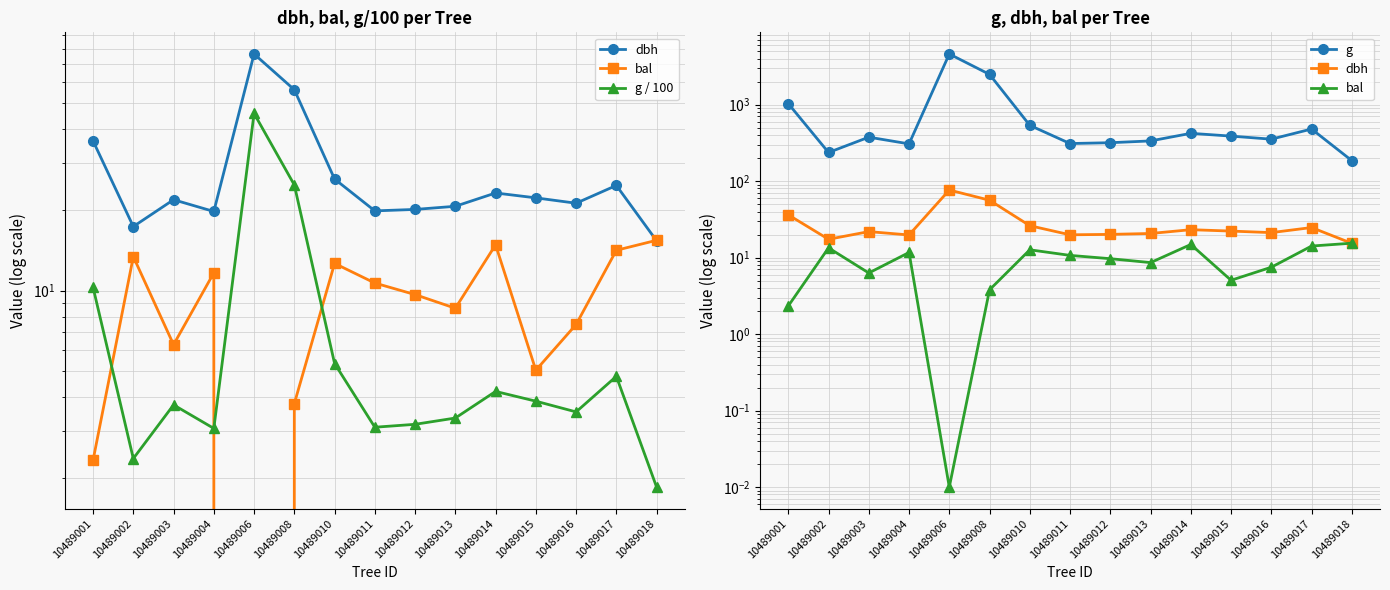

Reading left to right, list all the values displayed in this chart.

dbh: 36.2	17.4	21.9	19.8	76.4	56.2	26.1	19.9	20.1	20.6	23.1	22.2	21.2	24.7	15.3
bal: 2.3	13.4	6.3	11.7	0.0	3.8	12.6	10.7	9.7	8.6	14.8	5.0	7.5	14.2	15.4
g / 100: 10.3	2.4	3.7	3.1	45.8	24.8	5.4	3.1	3.2	3.3	4.2	3.9	3.5	4.8	1.9
g: 1029.2	236.4	375.0	306.4	4584.3	2480.6	535.0	309.5	317.3	334.9	420.9	387.1	353.0	479.2	185.1